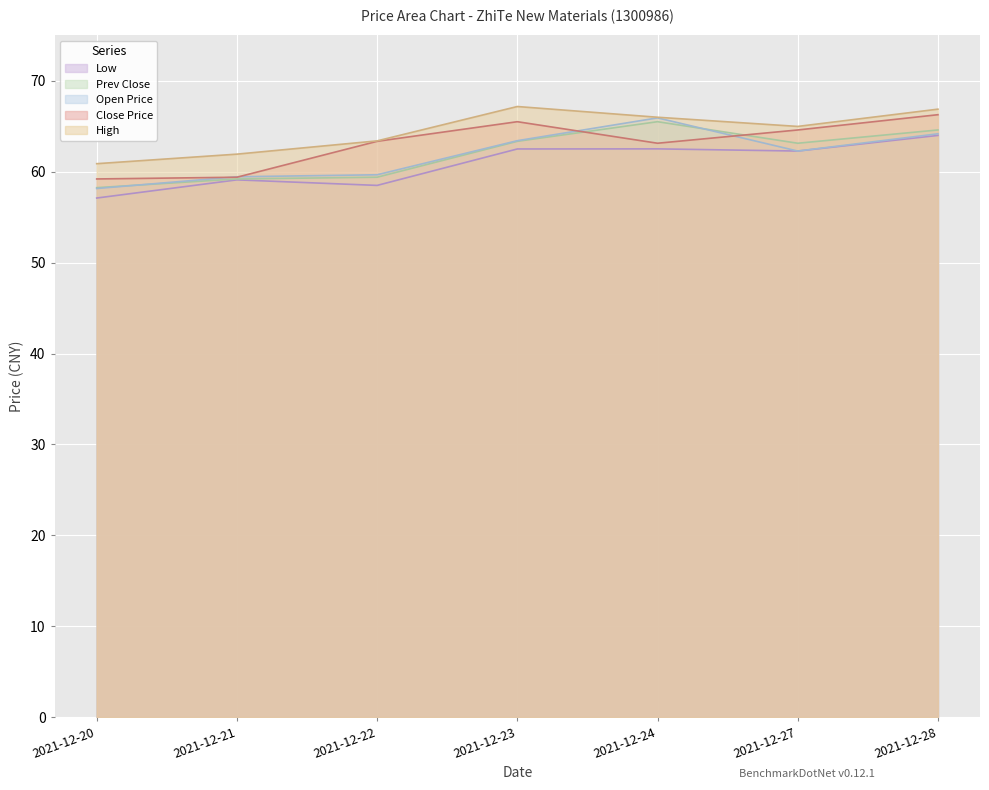

At which label is low closest to 60?

2021-12-21